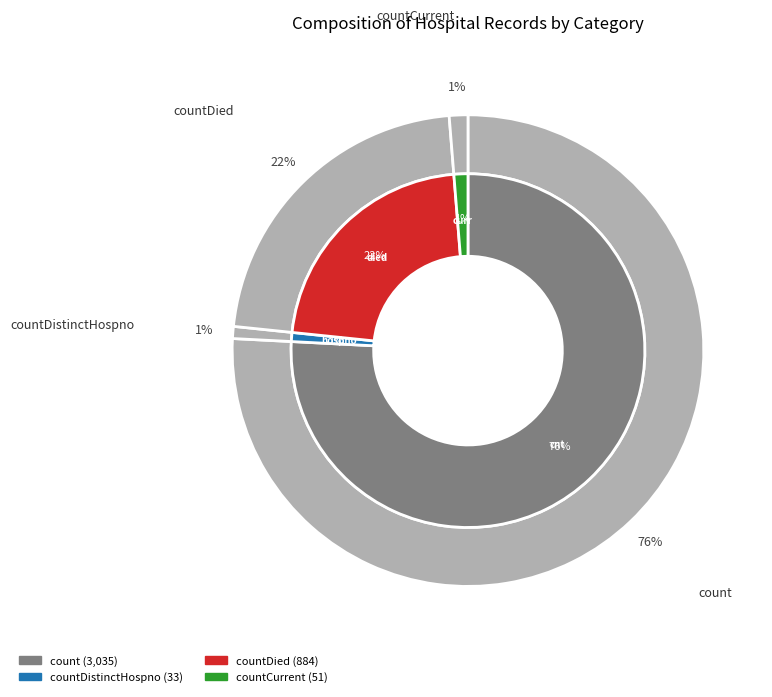

Is it true that countDistinctHospno is 9% of the pie?

False